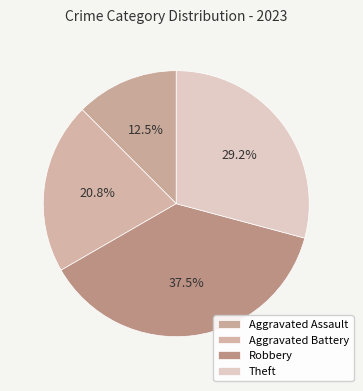

What percentage is the Aggravated Battery slice, to the nearest percent?

21%